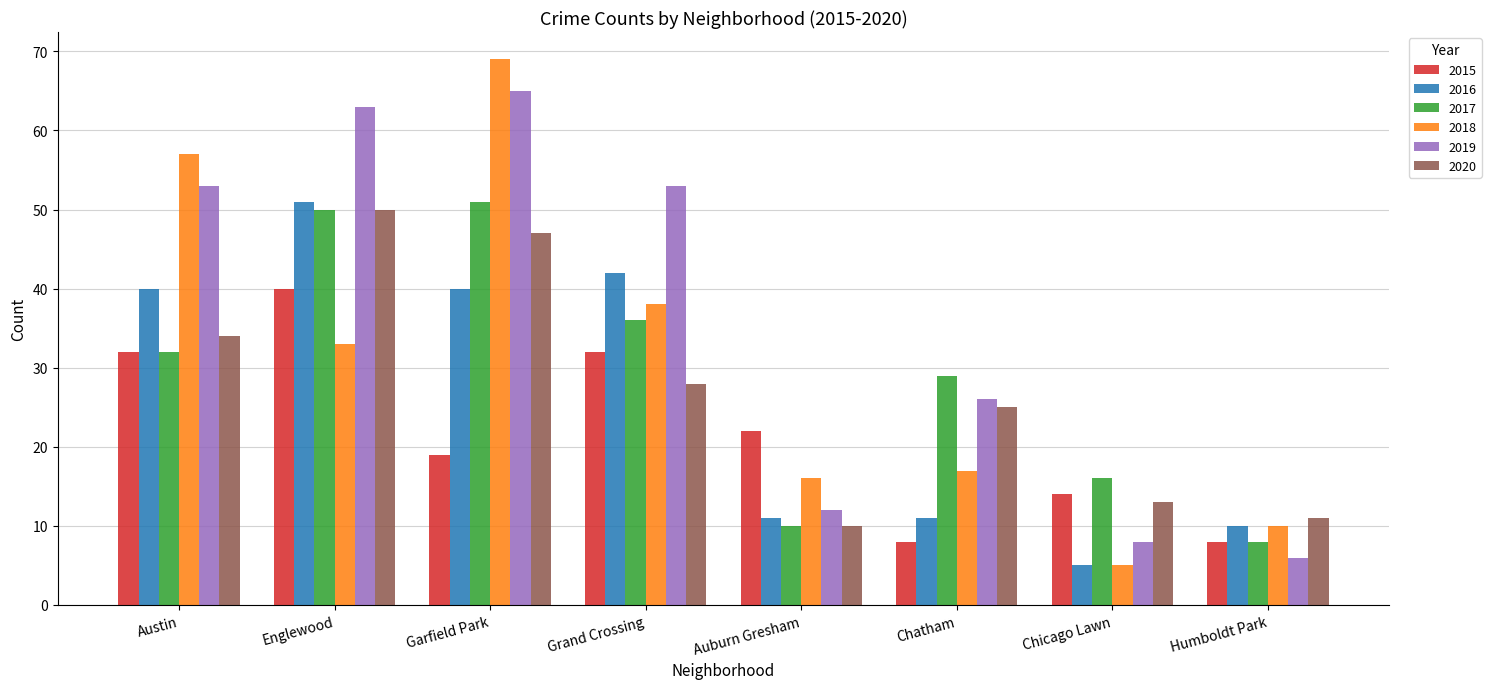

What is the total value across all series at Garfield Park?

291